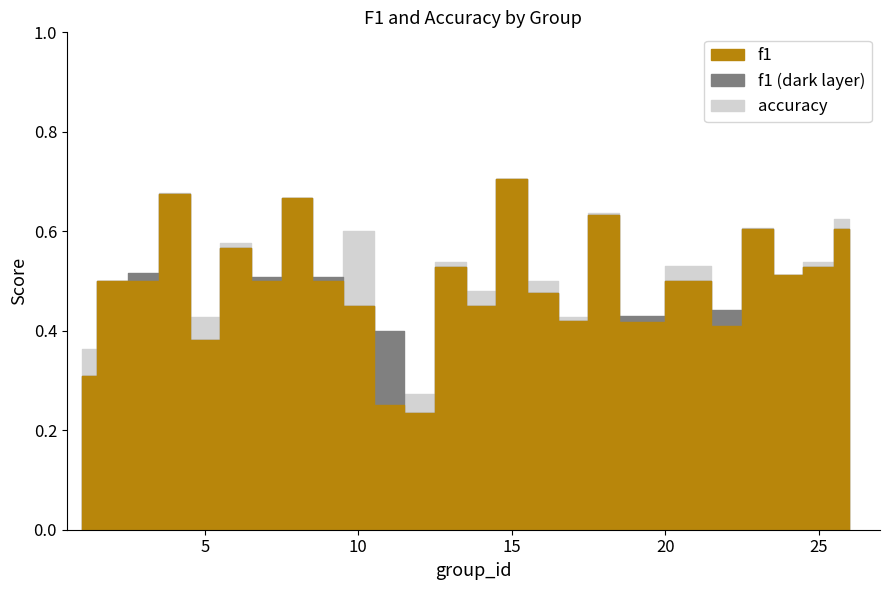

At 21, list the series in order from smallest to largest.

f1, accuracy